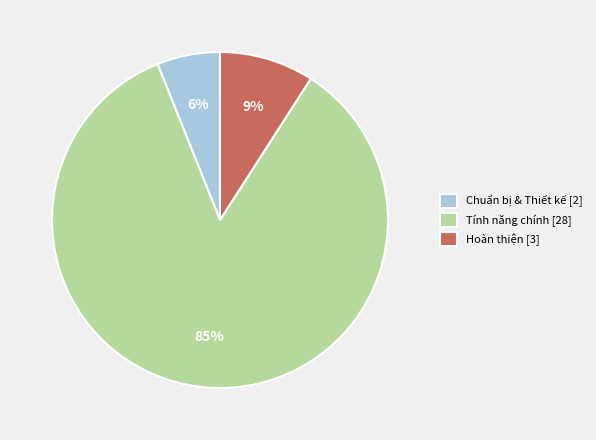

Between Tính năng chính [28] and Chuẩn bị & Thiết kế [2], which is larger?

Tính năng chính [28]